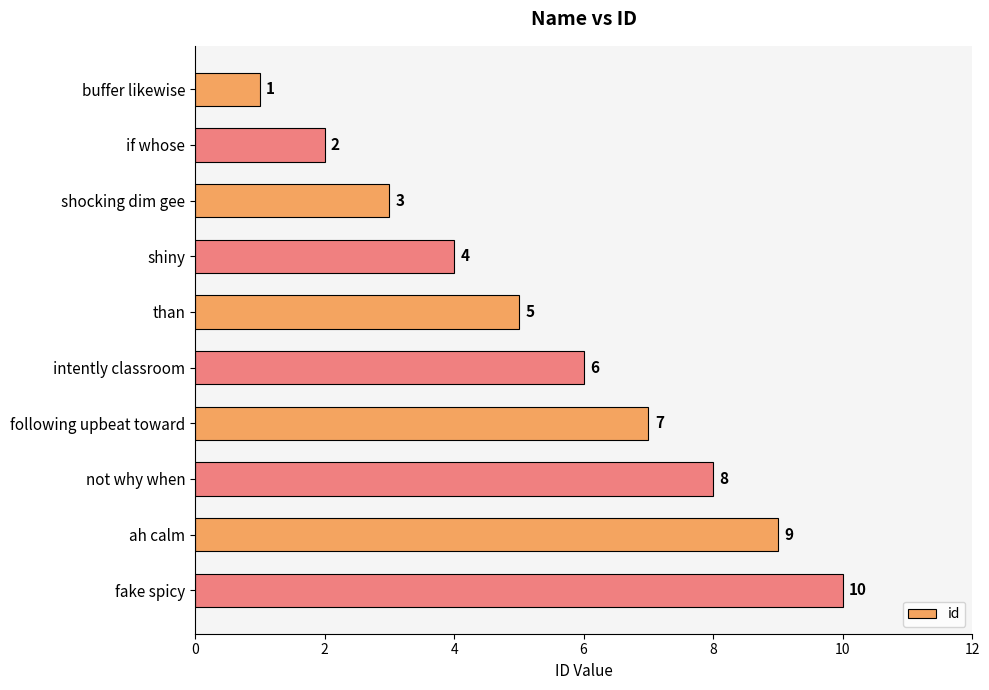

Are the bars grouped side by side (vs. stacked)?

No